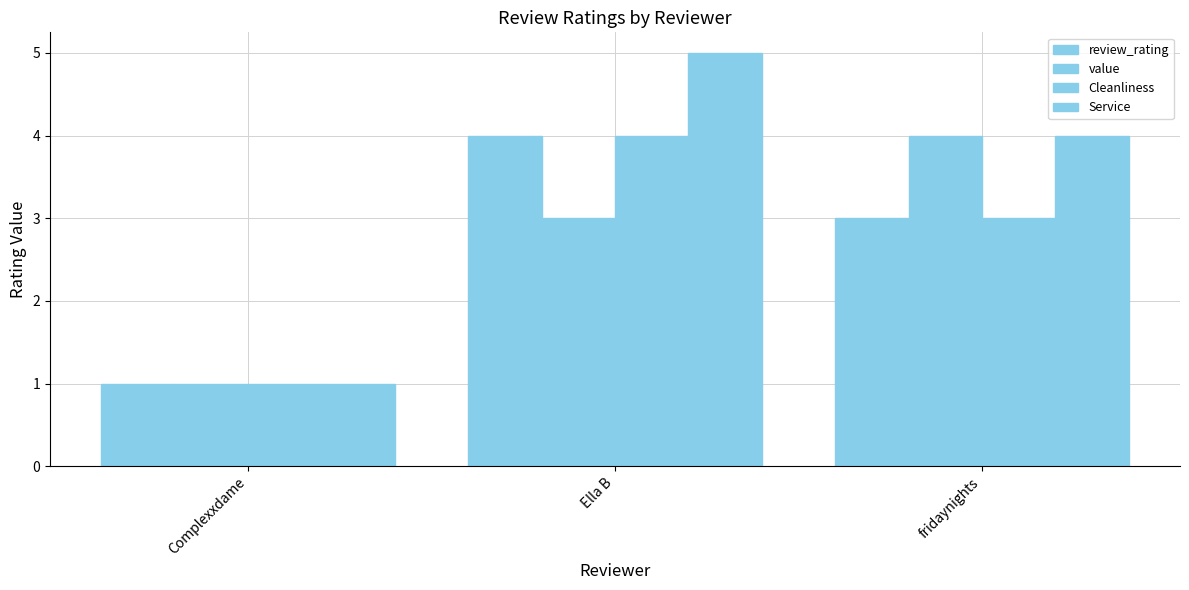

At which category is the sum across all series the highest?

Ella B